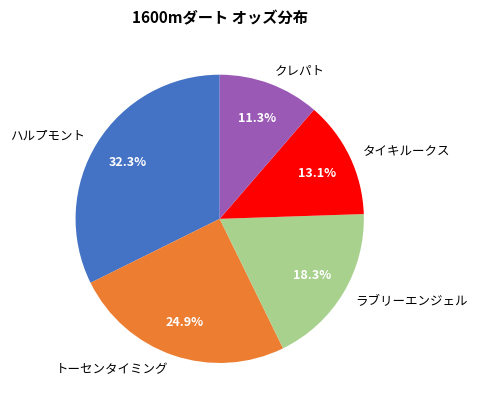

Count the number of slices in the pie.

5